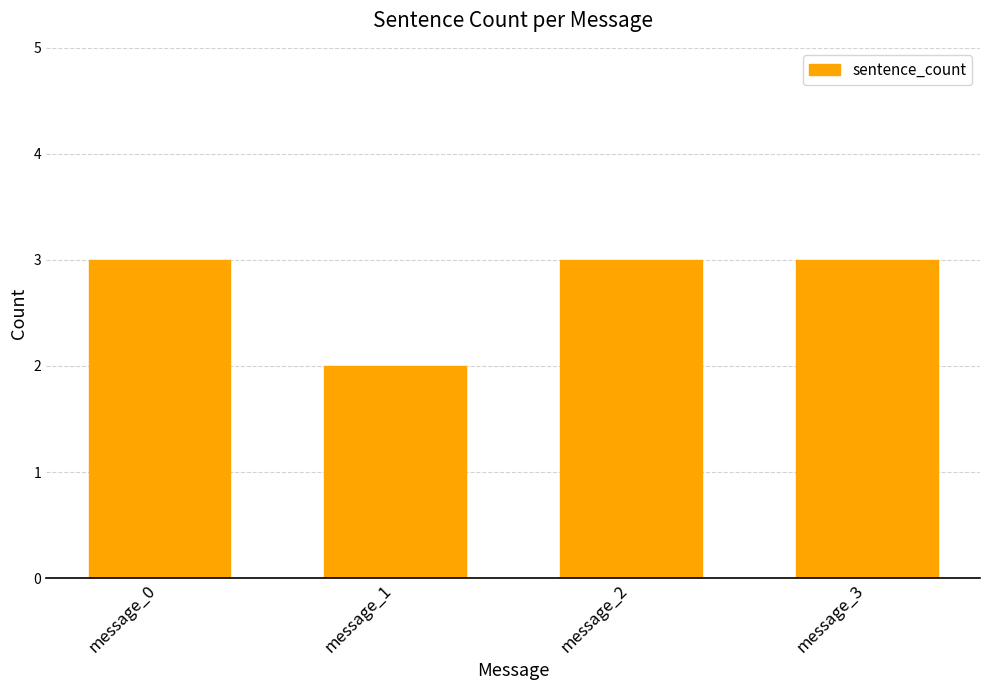

How many bars are there in total?

4